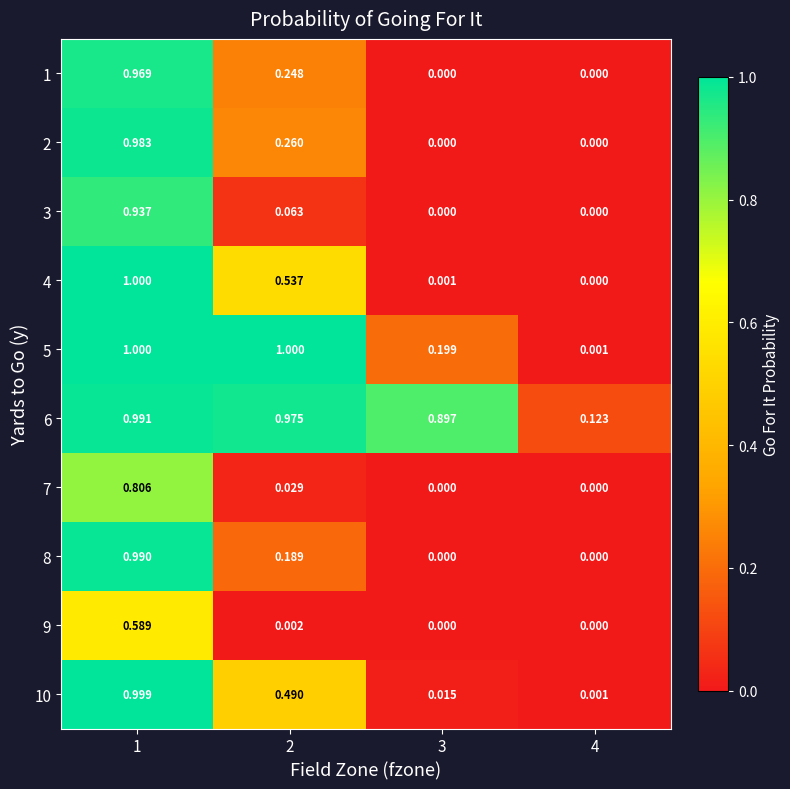

Is the value of 7 at 1 greater than the value of 4 at 4?

Yes